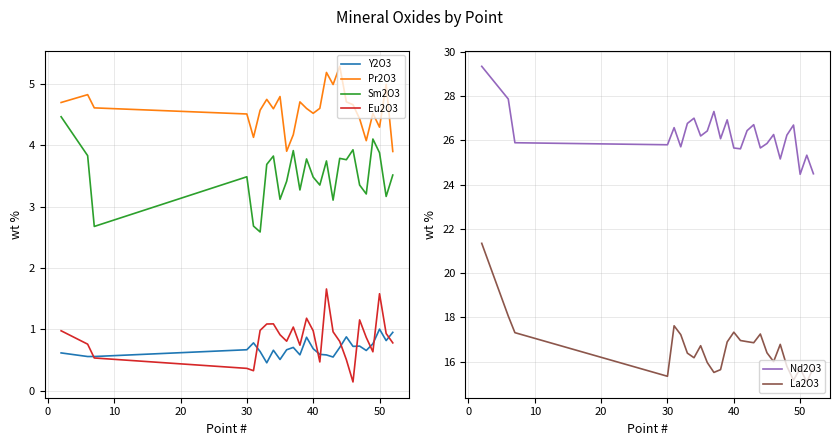

What is the highest value of the Y2O3 series?

1.0